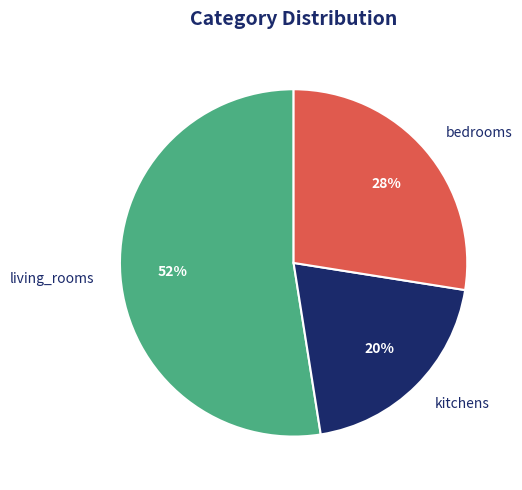

To the nearest percent, what portion does living_rooms represent?

52%